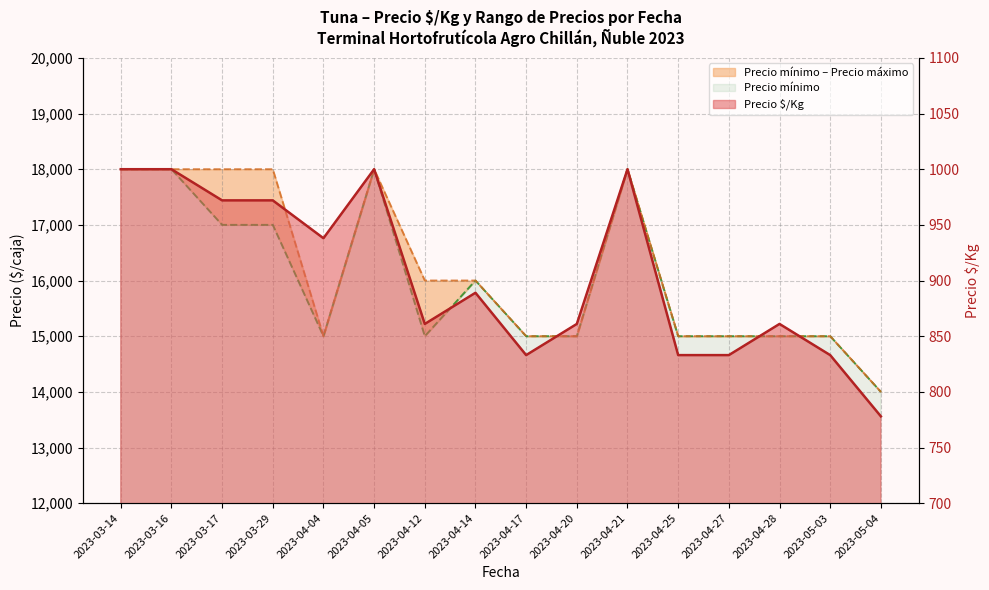

Reading left to right, what are all the values shown in this chart?

Precio $/Kg: 2023-03-14=1000	2023-03-16=1000	2023-03-17=972	2023-03-29=972	2023-04-04=938	2023-04-05=1000	2023-04-12=861	2023-04-14=889	2023-04-17=833	2023-04-20=861	2023-04-21=1000	2023-04-25=833	2023-04-27=833	2023-04-28=861	2023-05-03=833	2023-05-04=778
Precio mínimo: 2023-03-14=18000	2023-03-16=18000	2023-03-17=17000	2023-03-29=17000	2023-04-04=15000	2023-04-05=18000	2023-04-12=15000	2023-04-14=16000	2023-04-17=15000	2023-04-20=15000	2023-04-21=18000	2023-04-25=15000	2023-04-27=15000	2023-04-28=15000	2023-05-03=15000	2023-05-04=14000
Precio máximo: 2023-03-14=18000	2023-03-16=18000	2023-03-17=18000	2023-03-29=18000	2023-04-04=15000	2023-04-05=18000	2023-04-12=16000	2023-04-14=16000	2023-04-17=15000	2023-04-20=15000	2023-04-21=18000	2023-04-25=15000	2023-04-27=15000	2023-04-28=15000	2023-05-03=15000	2023-05-04=14000